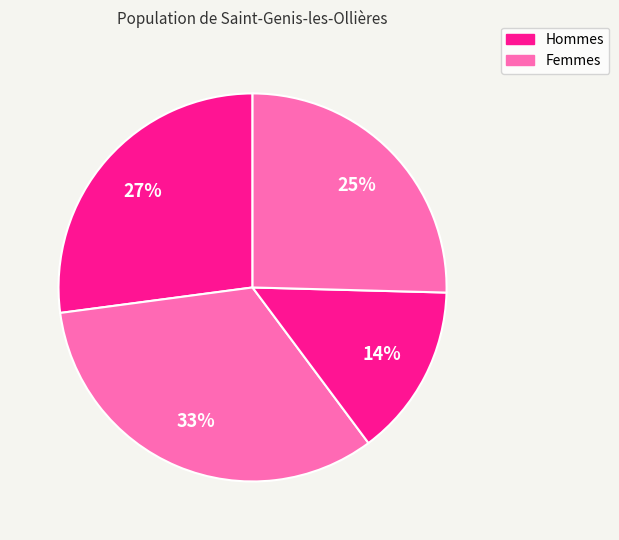

To the nearest percent, what is the difference between the largest and smallest slice percentages?

19%